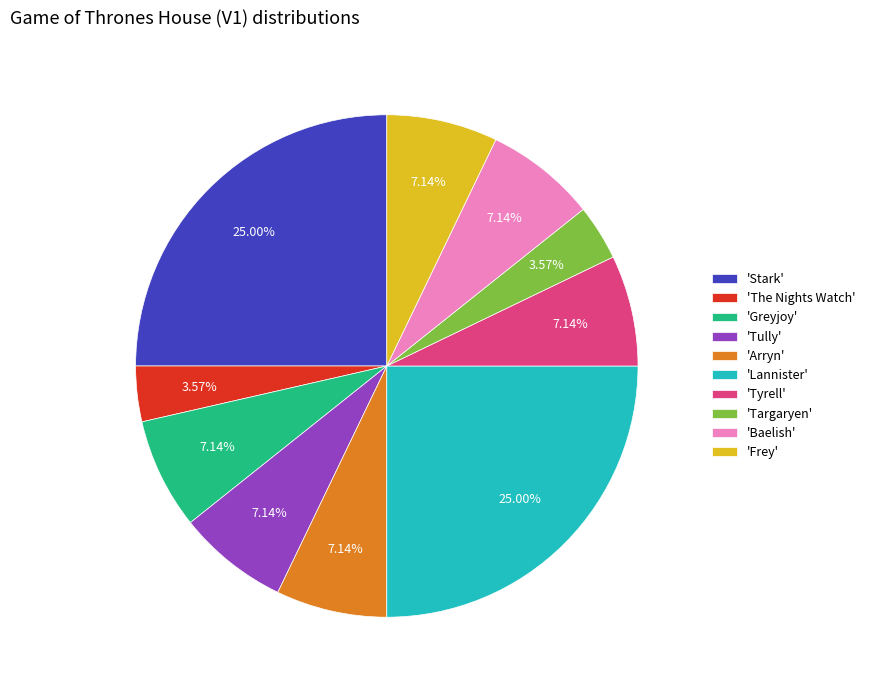

Combined, do 'Targaryen' and 'Stark' account for over 50%?

No